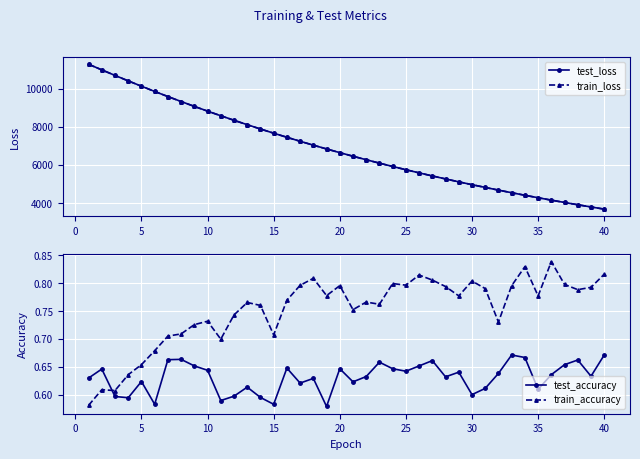

How many interior local valleys does the test_accuracy series have?

12